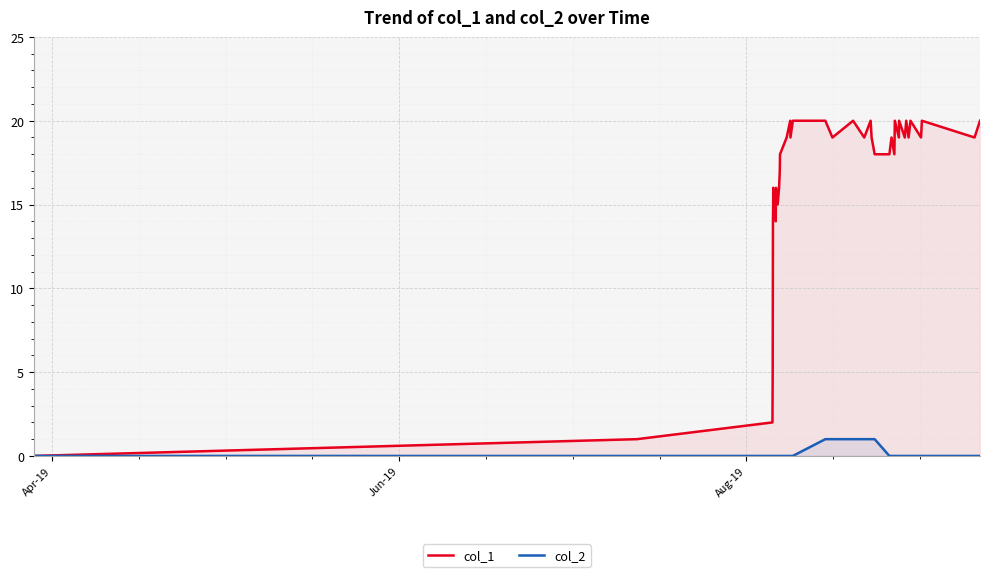

Rank the series by their average value, from highest to lowest.

col_1, col_2